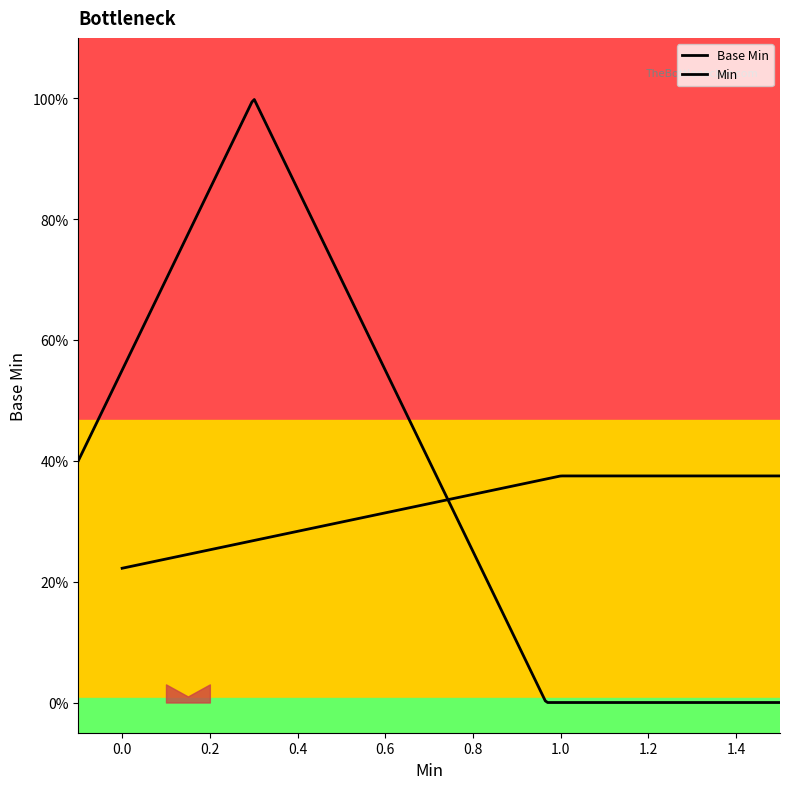

What is the sum of all values?

2